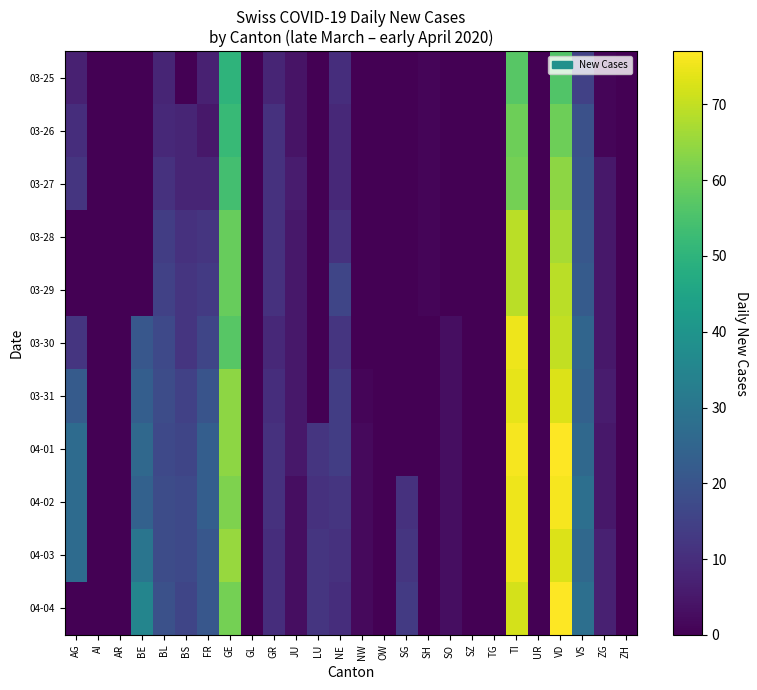

Rank the series by their maximum value, from highest to lowest.

04-01, 04-04, 04-02, 03-30, 04-03, 03-31, 03-28, 03-29, 03-27, 03-26, 03-25